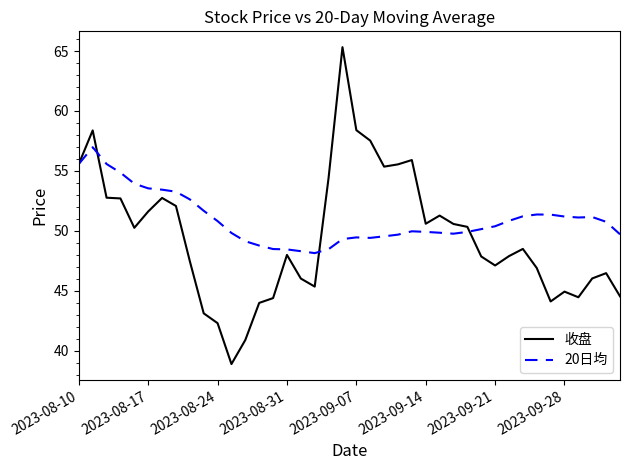

Does the chart have visible grid lines?

No